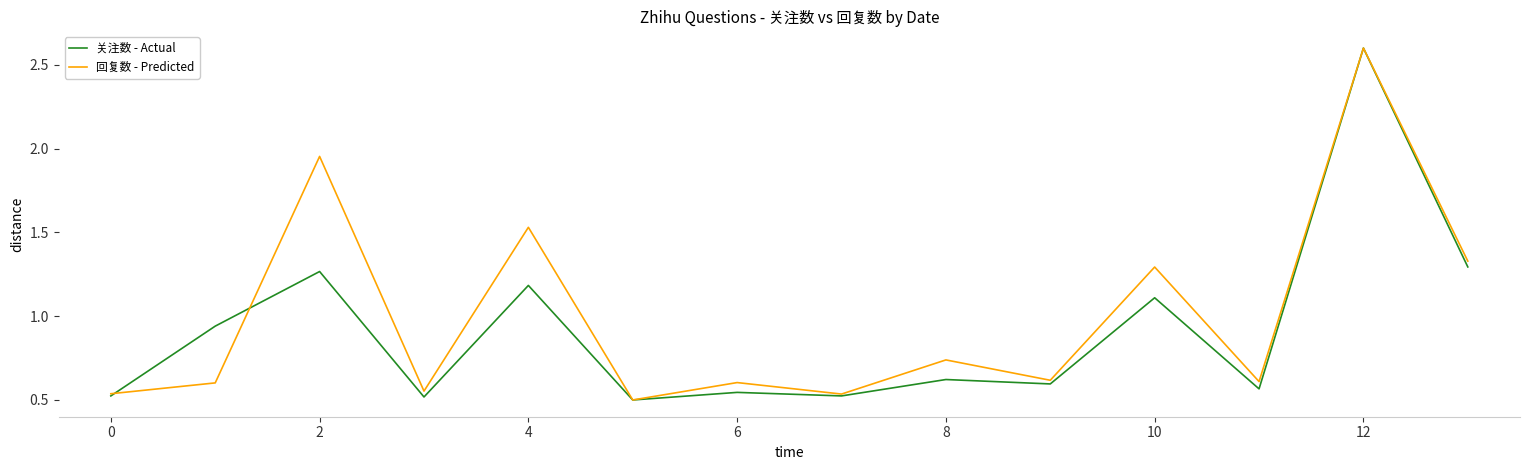

What is the maximum value shown in the chart?

2.6